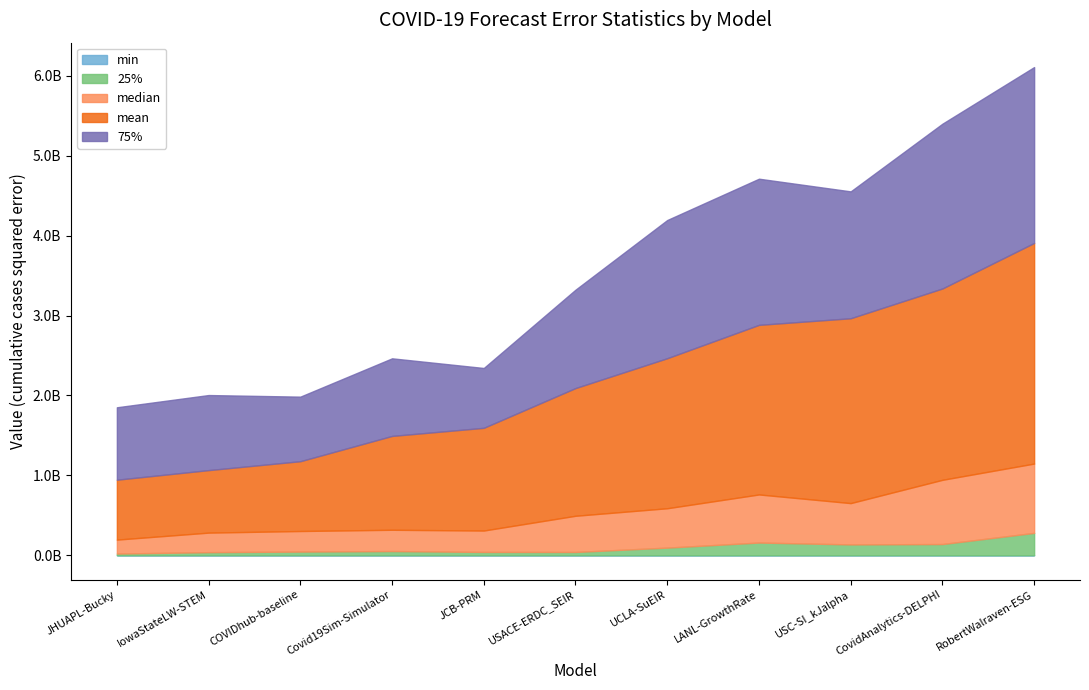

What is the total value across all series at COVIDhub-baseline?

1984925890.8